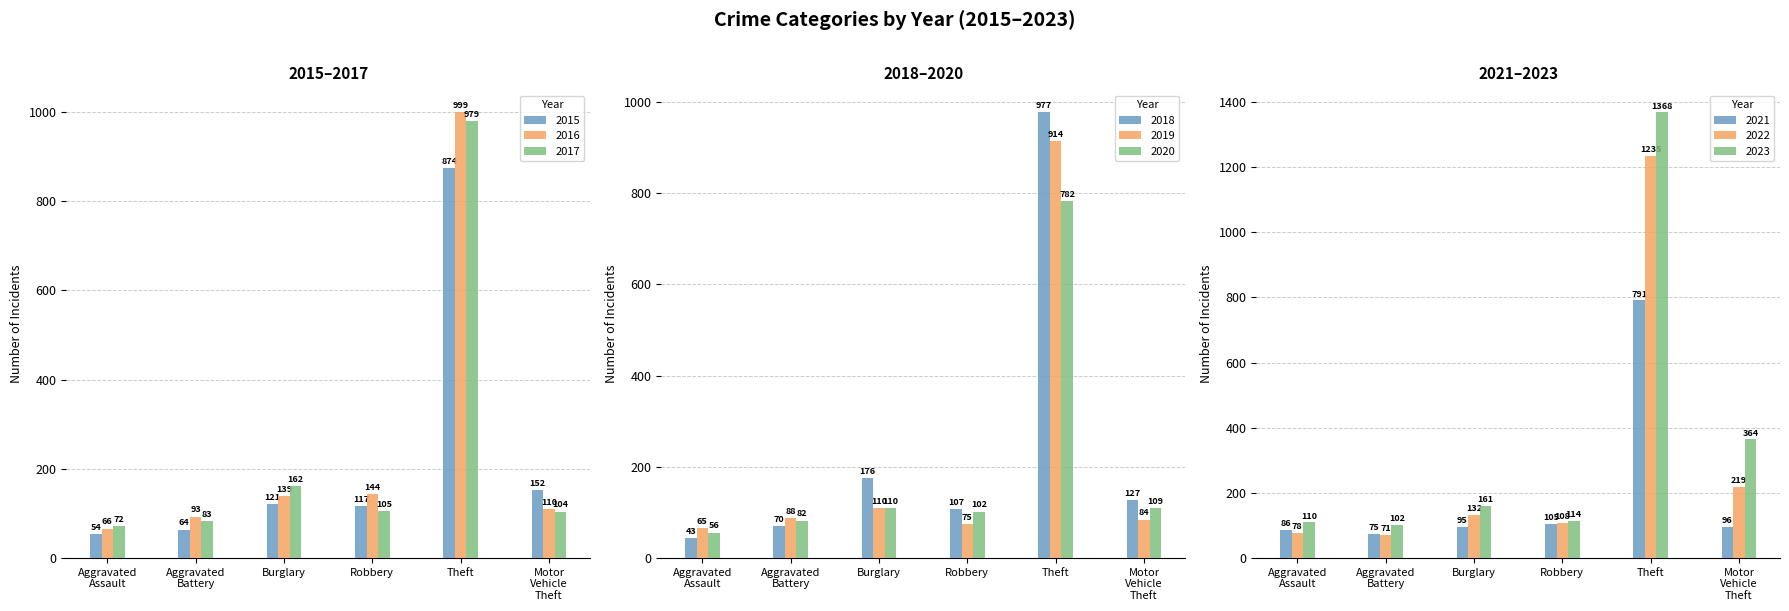

Reading left to right, list all the values displayed in this chart.

Aggravated Assault: 54	66	72	43	65	56	86	78	110
Aggravated Battery: 64	93	83	70	88	82	75	71	102
Burglary: 121	139	162	176	110	110	95	132	161
Robbery: 117	144	105	107	75	102	105	108	114
Theft: 874	999	979	977	914	782	791	1235	1368
Motor Vehicle Theft: 152	110	104	127	84	109	96	219	364